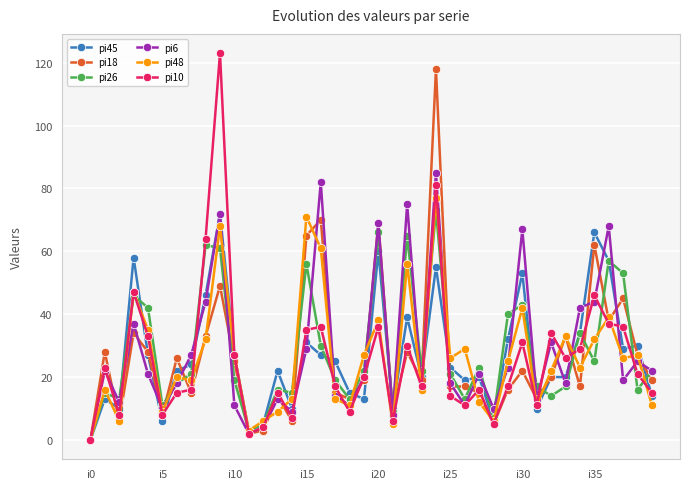

True or false: pi45 has more than 0 interior local peaks.

True